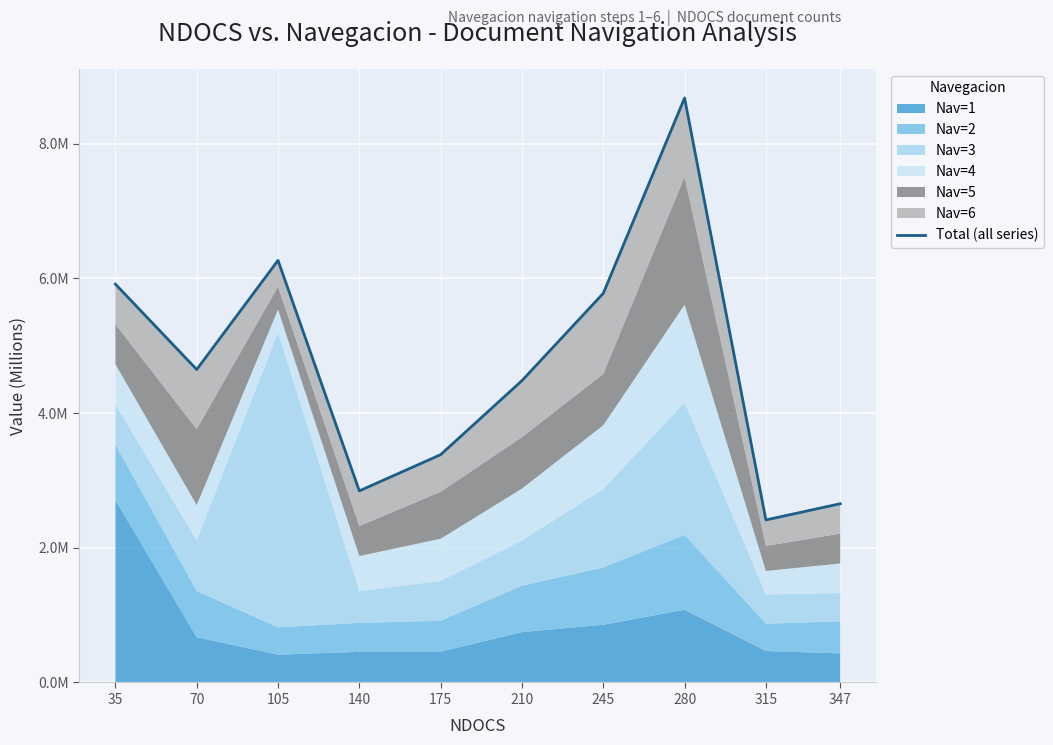

Reading right to left, list all the values displayed in this chart.

2.7	2.4	8.7	5.8	4.5	3.4	2.8	6.3	4.6	5.9